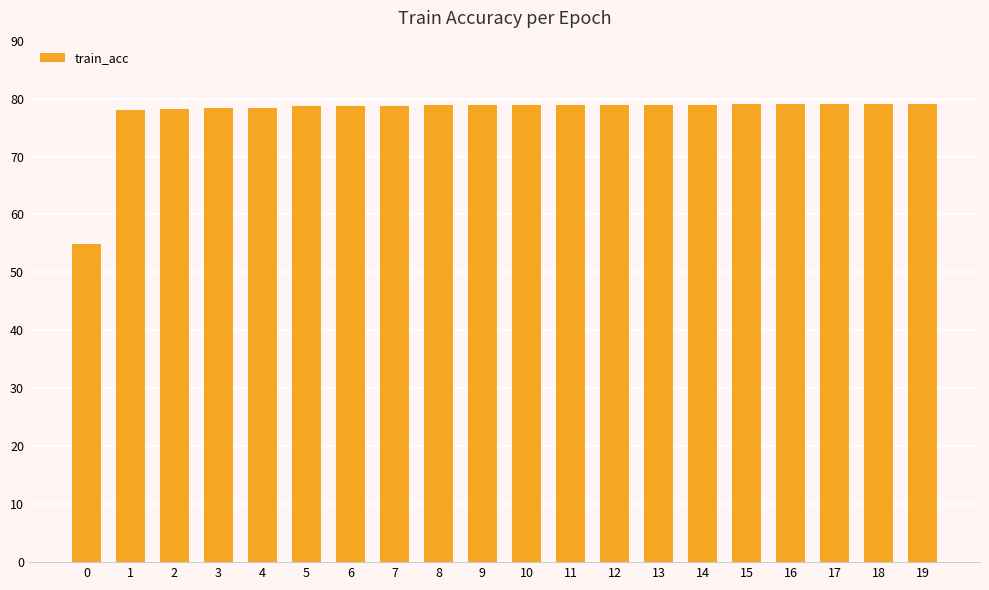

Count the number of data series in this chart.

1